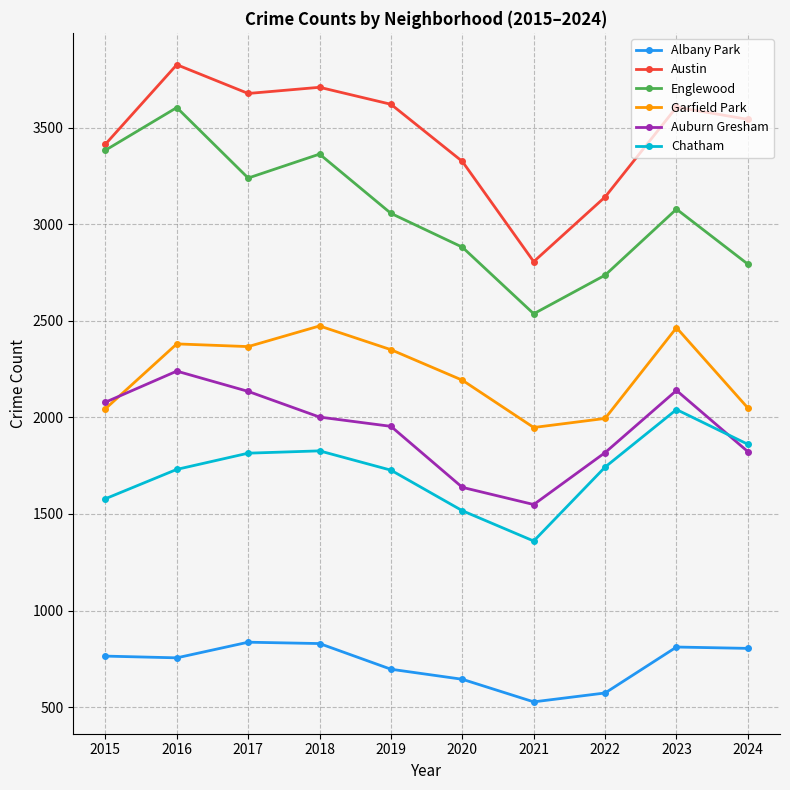

What is the minimum value for Englewood?

2537